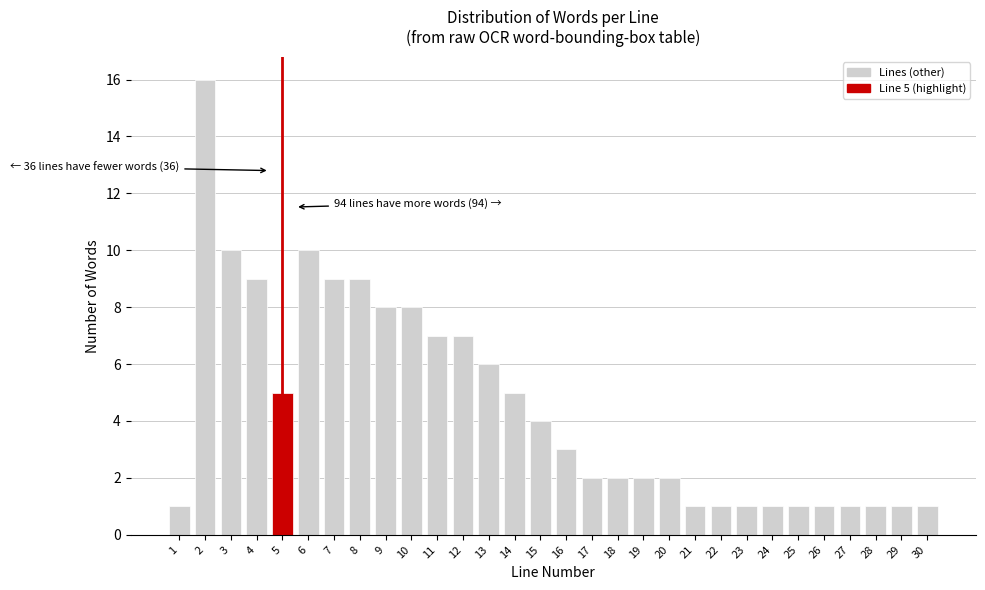

Reading left to right, transcribe all the data shown in this chart.

1=1	2=16	3=10	4=9	5=5	6=10	7=9	8=9	9=8	10=8	11=7	12=7	13=6	14=5	15=4	16=3	17=2	18=2	19=2	20=2	21=1	22=1	23=1	24=1	25=1	26=1	27=1	28=1	29=1	30=1